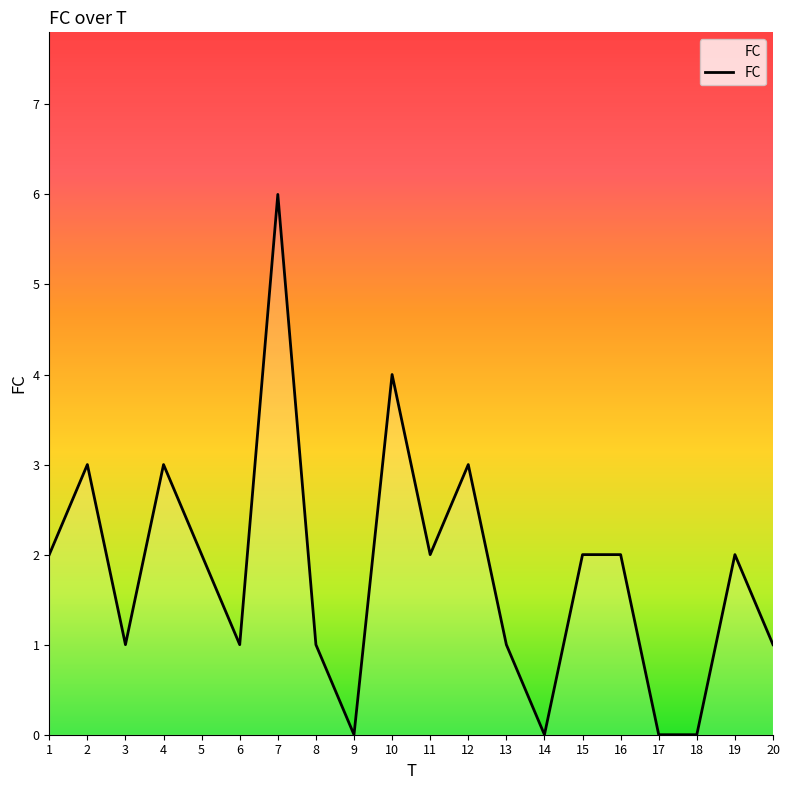

Reading left to right, list all the values displayed in this chart.

1=2	2=3	3=1	4=3	5=2	6=1	7=6	8=1	9=0	10=4	11=2	12=3	13=1	14=0	15=2	16=2	17=0	18=0	19=2	20=1